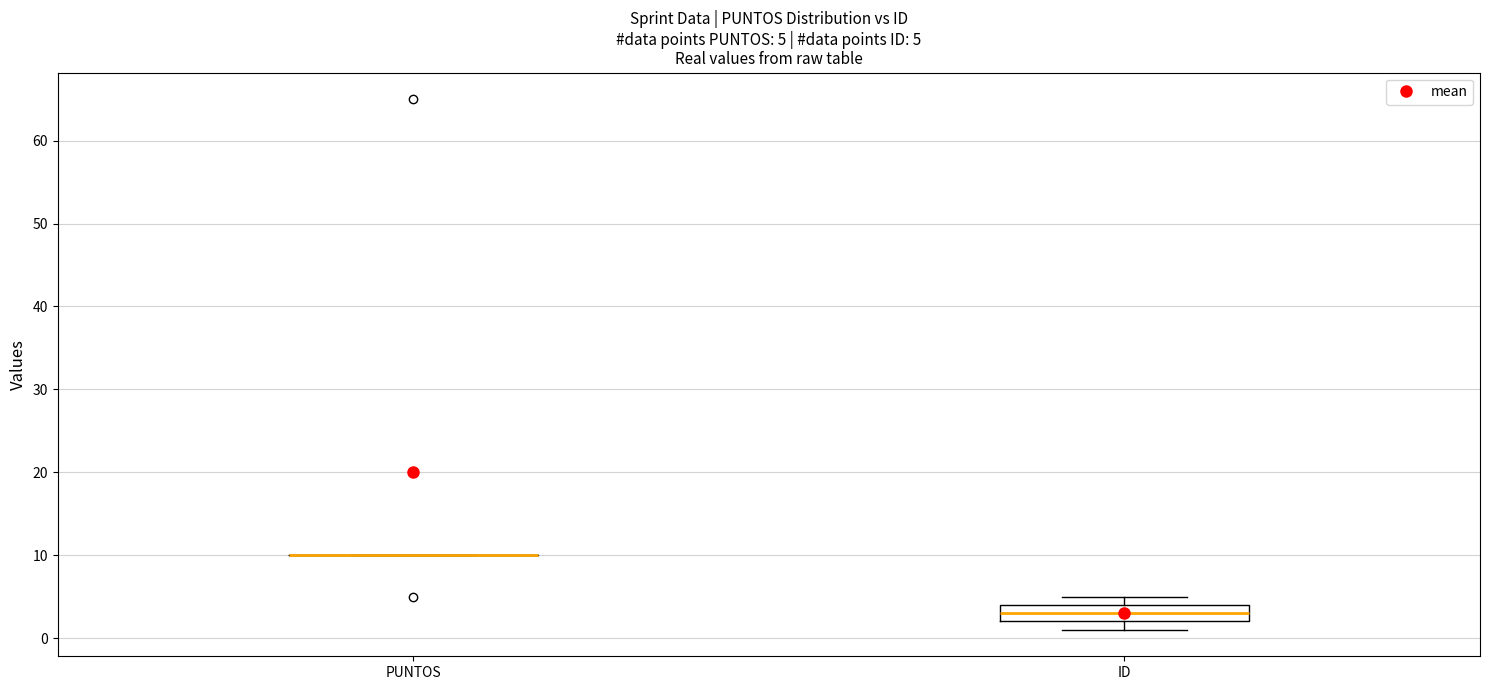

Which box is the tallest, from its lower edge to its upper edge?

ID